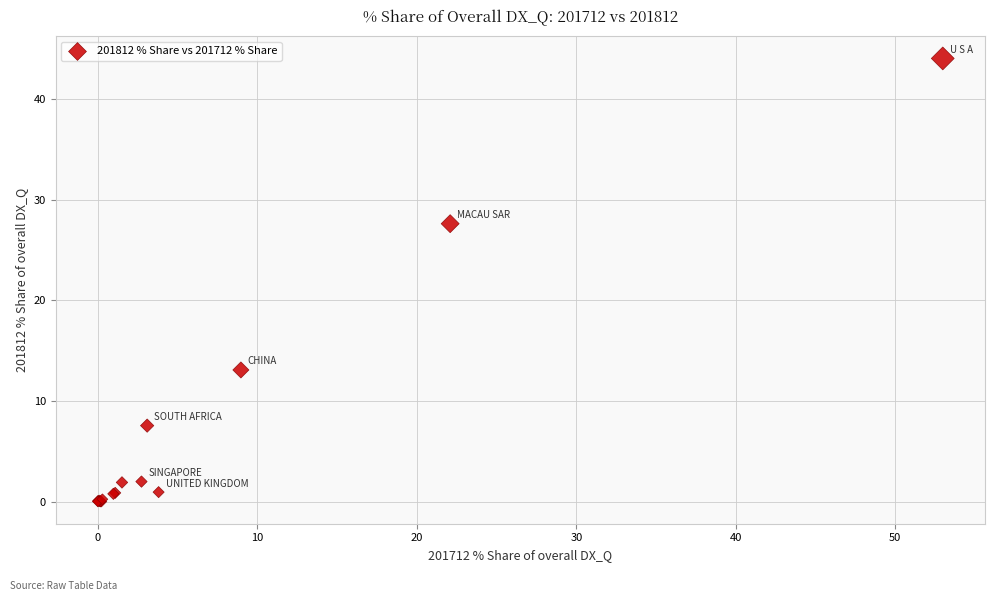

What Y value in the scatter plot is closest to 22?

27.6